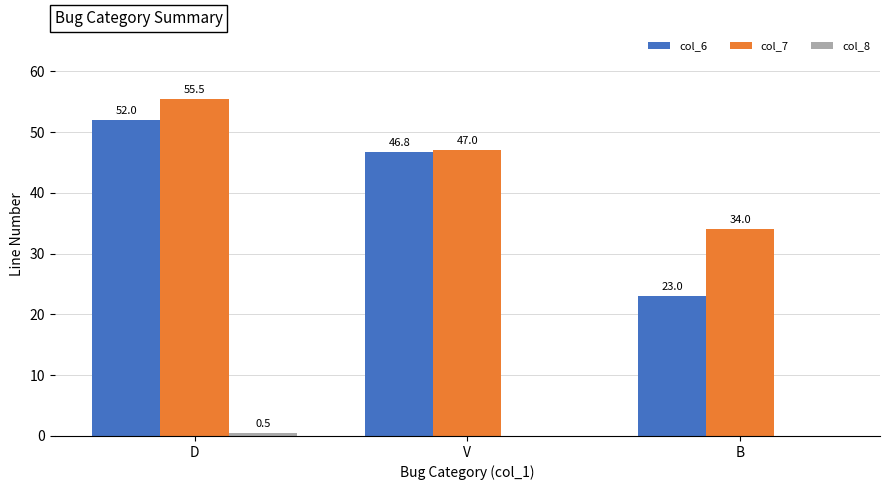

At which category does the chart reach its peak across all series?

D